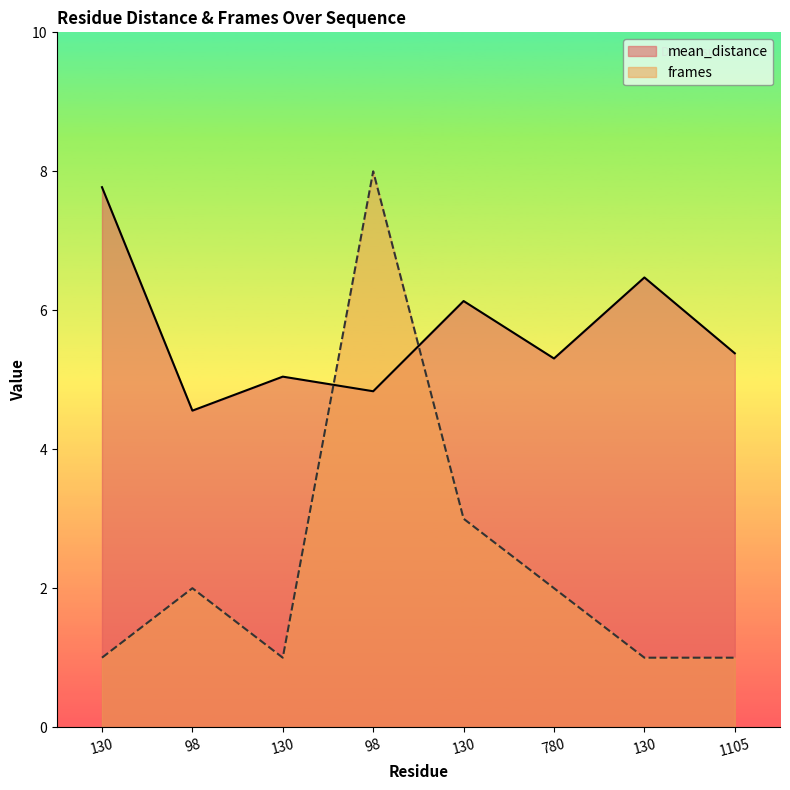

In mean_distance, how many points are higher than both neighbors (excluding endpoints)?

3